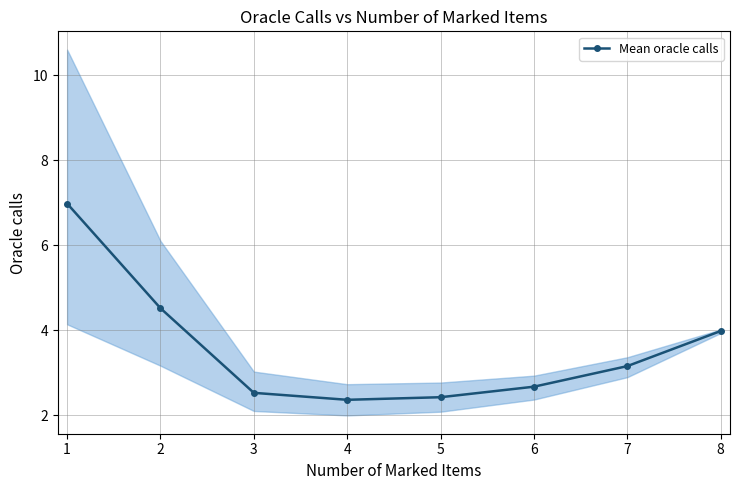

The value at 8 is 4.0. True or false?

True